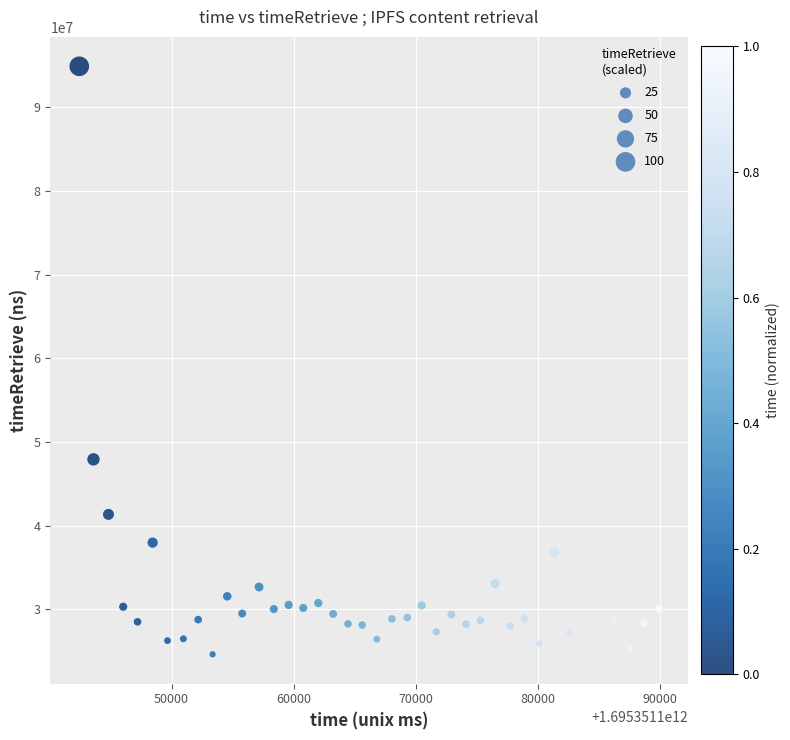

What Y value in the scatter plot is closest to 59765912?

47926293